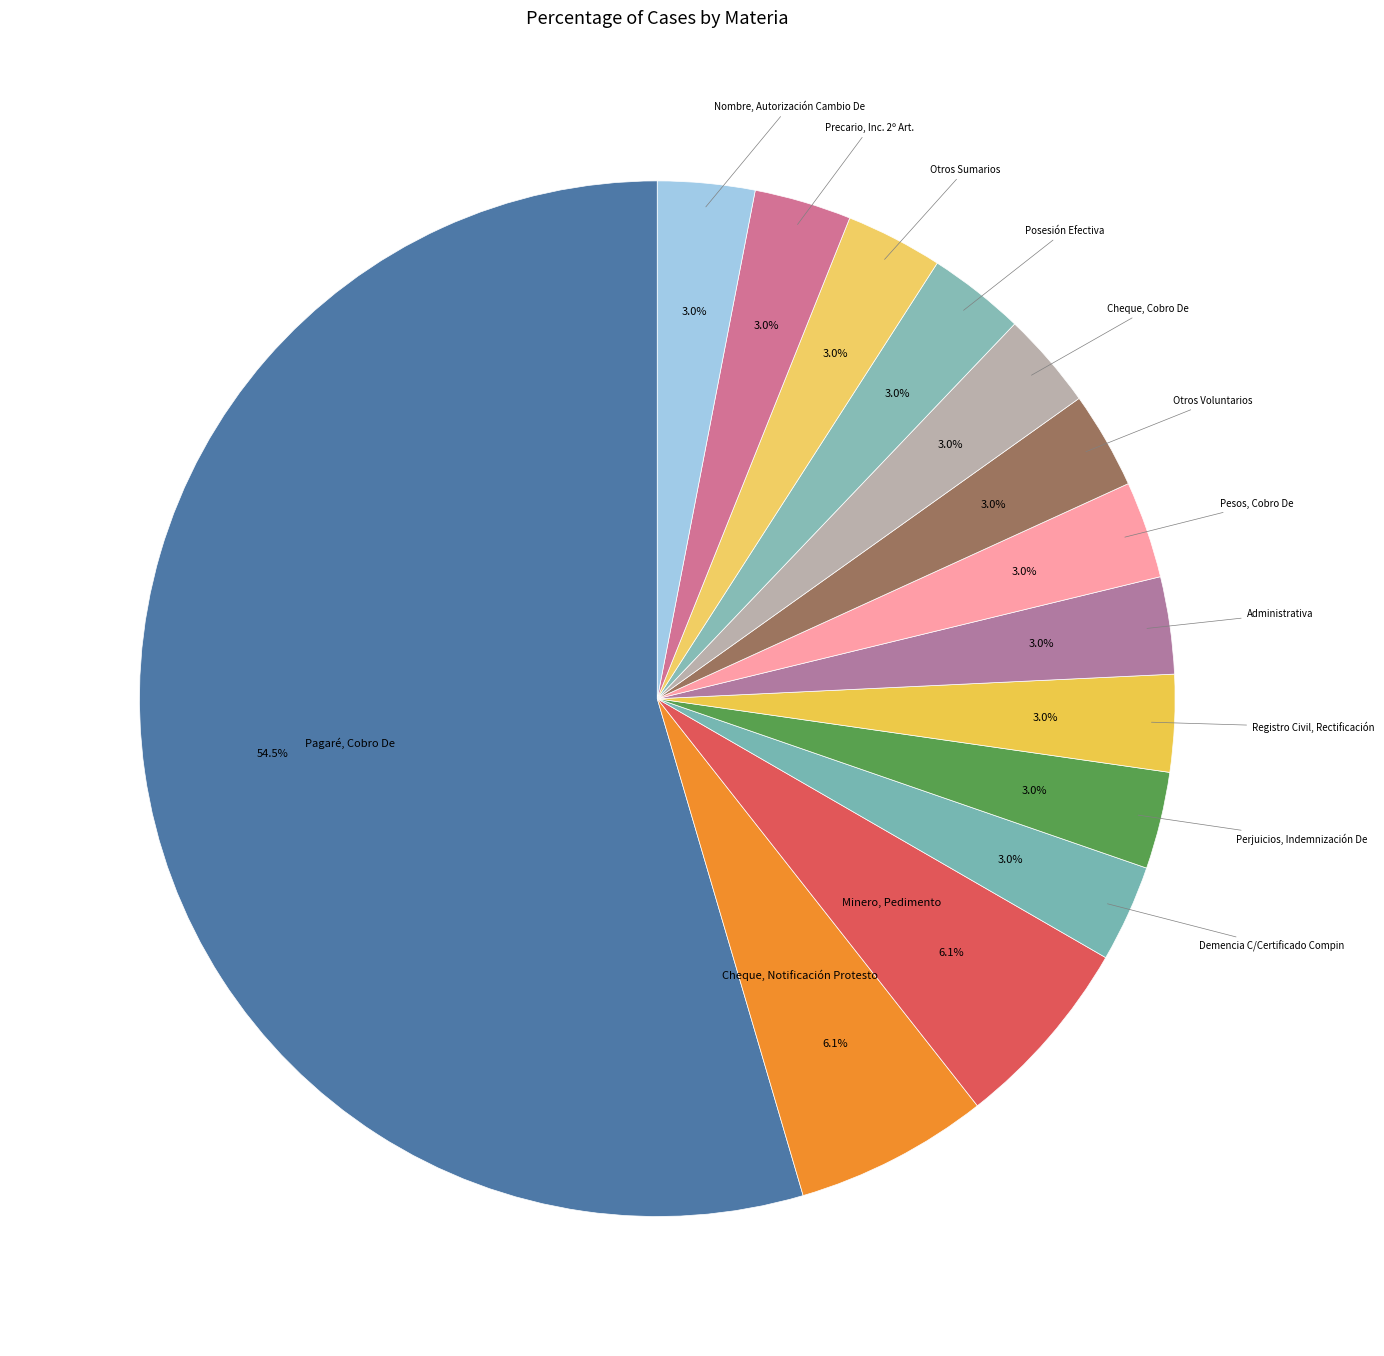

How many slices are in this pie chart?

14